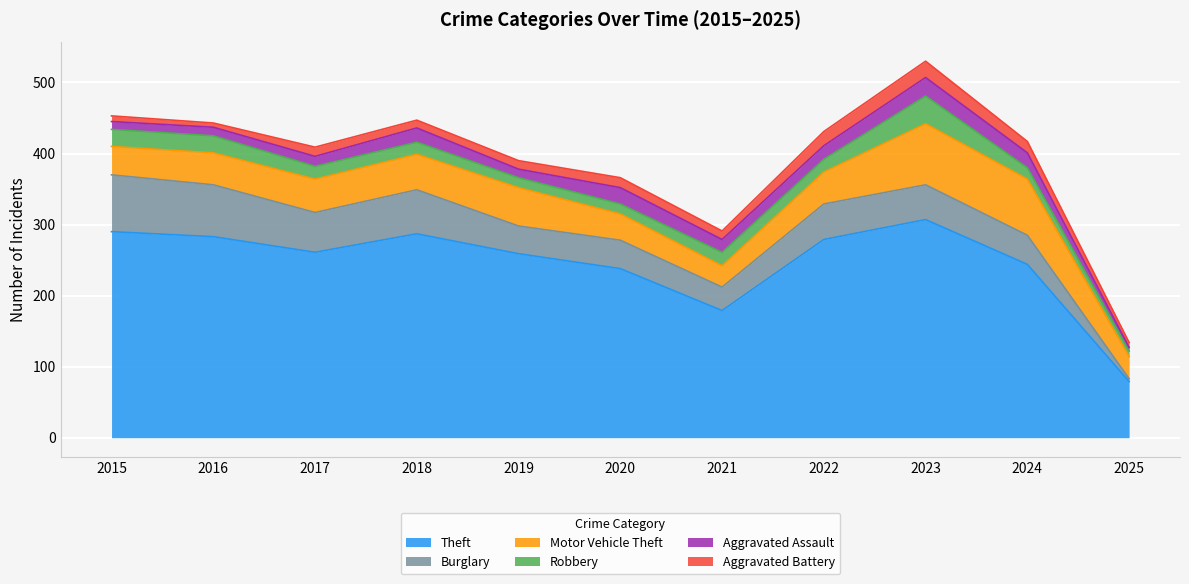

Reading left to right, extract all data points from this chart.

Theft: 290	283	261	287	259	238	179	279	307	244	79
Burglary: 80	73	56	62	39	40	33	50	49	41	4
Motor Vehicle Theft: 40	45	47	50	54	37	30	45	86	79	31
Robbery: 24	24	18	17	14	14	19	18	39	16	8
Aggravated Assault: 11	12	14	20	12	23	18	19	26	21	5
Aggravated Battery: 8	6	13	11	12	14	12	20	23	16	7